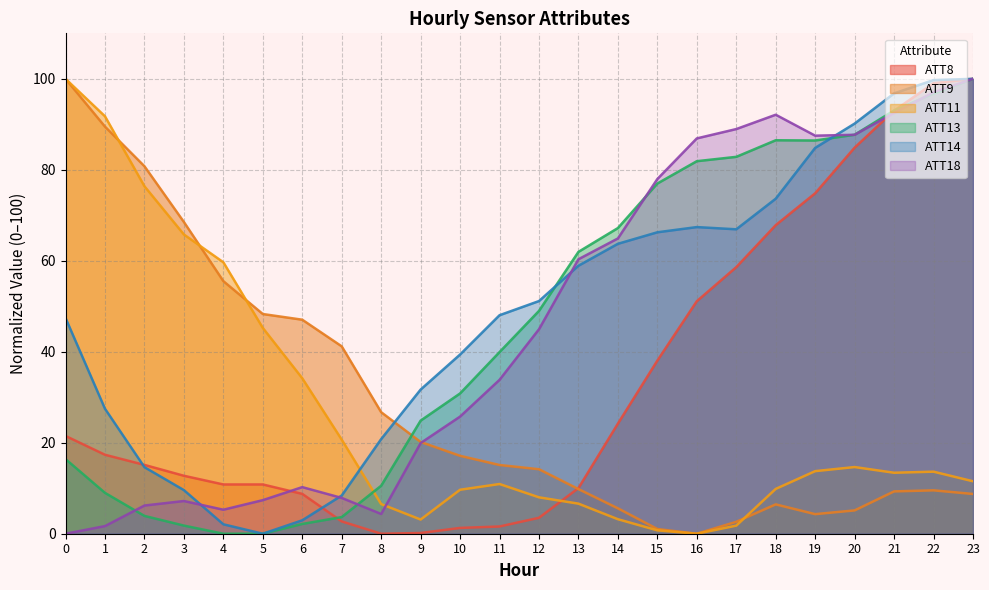

Reading left to right, extract all data points from this chart.

ATT8: 21.5	17.4	15.1	12.7	10.8	10.8	8.8	2.7	0.0	0.2	1.3	1.6	3.5	10.0	24.2	38.1	51.1	58.6	67.8	74.8	84.9	93.0	99.0	100.0
ATT9: 100.0	89.5	80.8	68.5	55.5	48.3	47.0	41.2	26.7	20.2	17.1	15.1	14.2	9.8	5.6	1.0	0.0	2.6	6.4	4.3	5.1	9.3	9.5	8.7
ATT11: 100.0	91.8	76.4	65.8	59.7	45.2	34.2	20.7	6.5	3.1	9.7	10.9	8.0	6.6	3.2	0.7	0.0	1.8	9.9	13.8	14.7	13.4	13.6	11.5
ATT13: 16.4	9.0	3.9	1.8	0.0	0.0	2.1	3.7	10.5	24.9	30.8	39.9	49.0	62.0	67.2	77.0	81.9	82.8	86.5	86.4	87.7	93.0	96.8	100.0
ATT14: 47.4	27.5	14.6	9.6	2.1	0.0	3.0	8.4	20.8	31.7	39.4	48.0	51.1	58.9	63.7	66.3	67.4	66.9	73.6	84.8	90.2	96.8	99.7	100.0
ATT18: 0.0	1.7	6.2	7.2	5.3	7.4	10.2	7.9	4.3	19.9	25.7	33.8	44.9	60.3	64.9	78.0	86.9	89.0	92.1	87.5	87.7	92.5	97.0	100.0